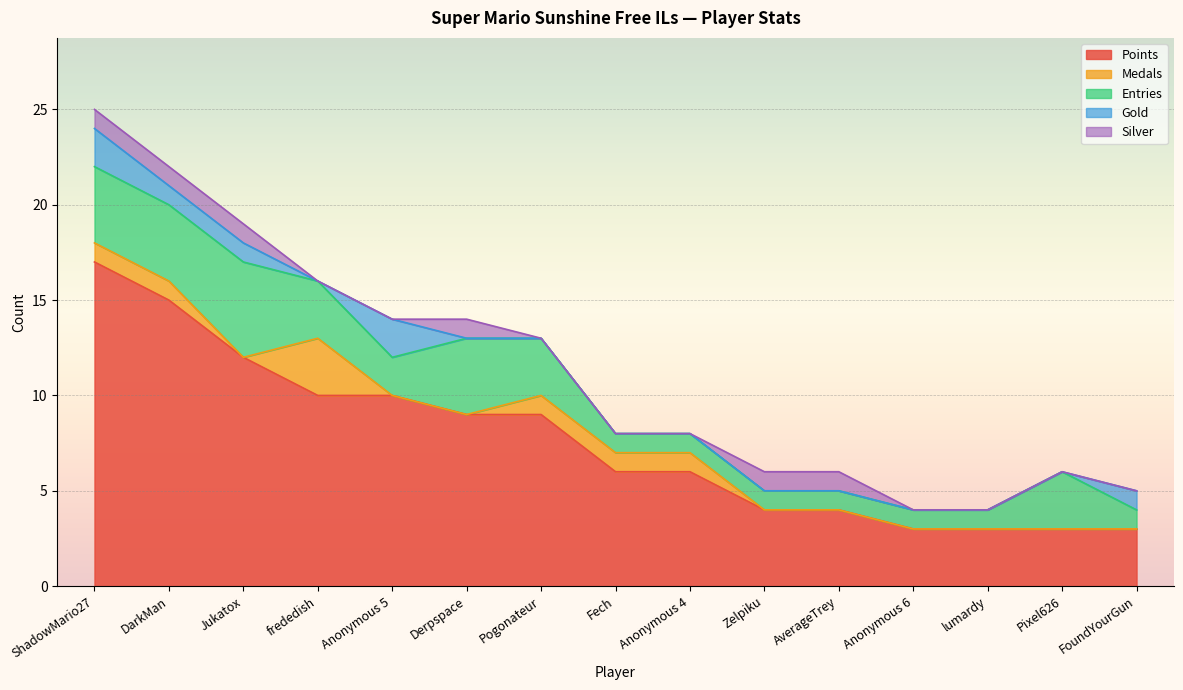

Is it true that Silver equals 1 at Pogonateur?

False